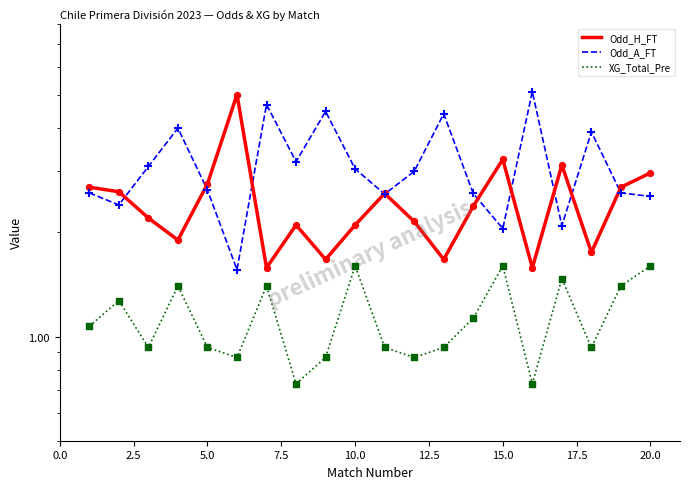

Which series has the largest Y range (max minus min)?

Odd_A_FT